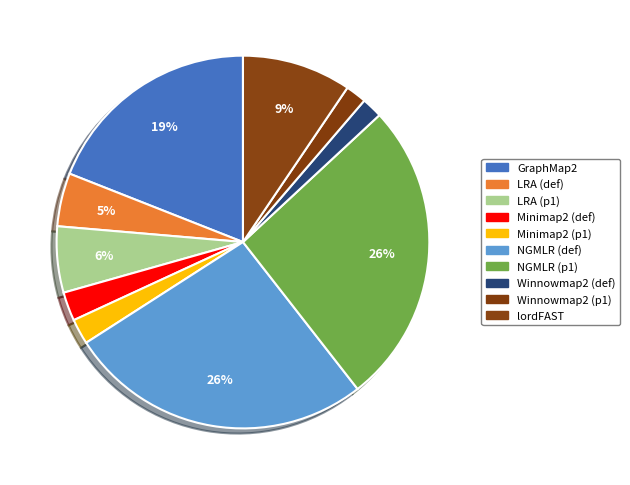

Does LRA (p1) represent more than half of the total?

No